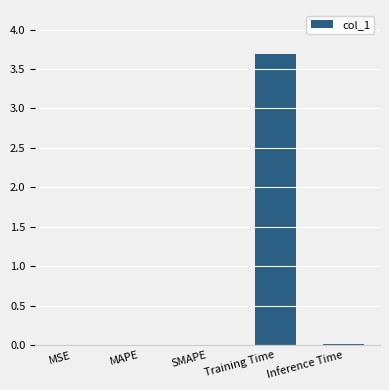

Are the bars horizontal?

No